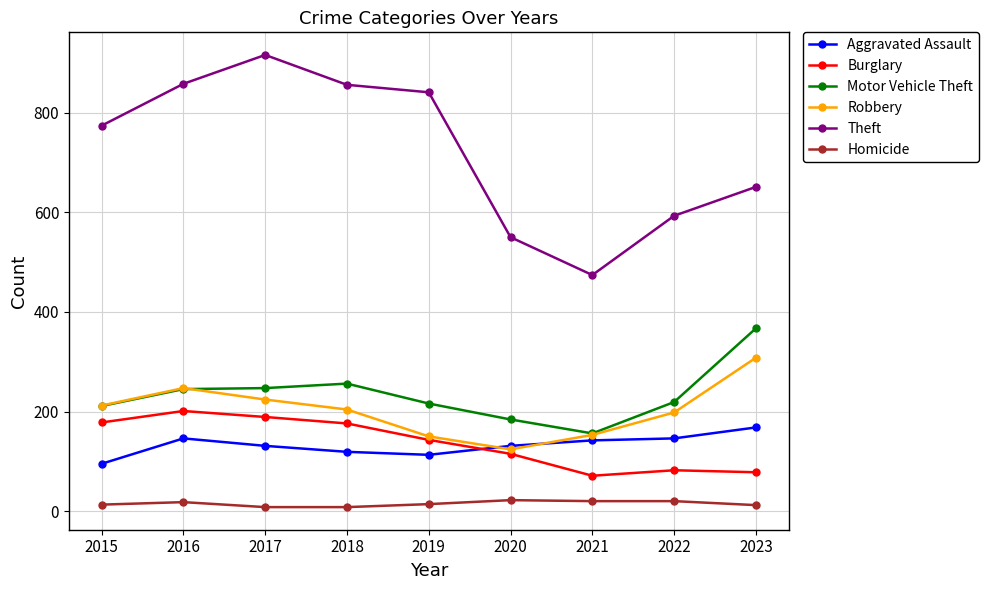

What is the difference between the second highest and minimum values in the Theft series?

384